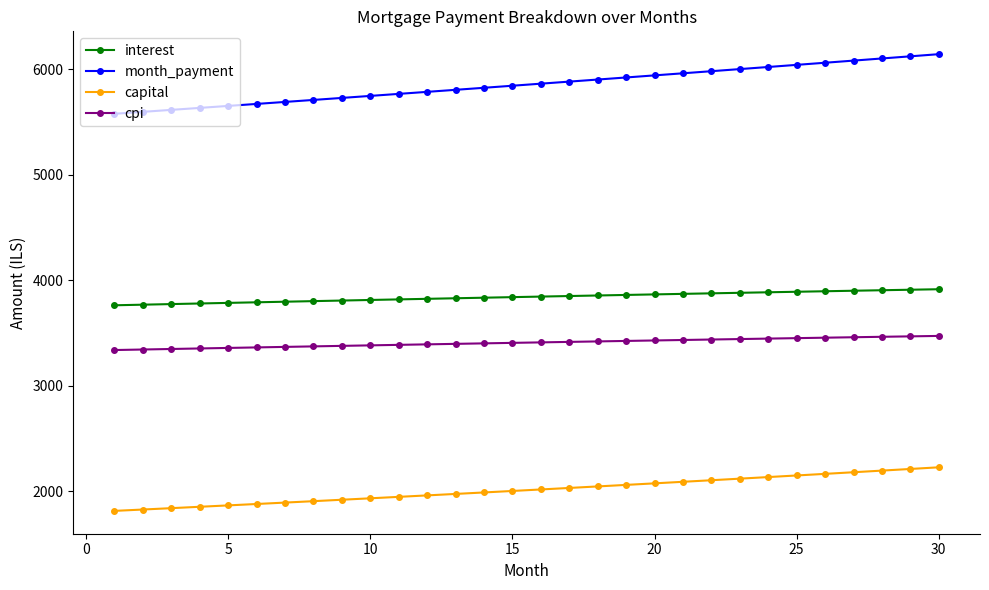

What is the highest value of the capital series?

2227.3